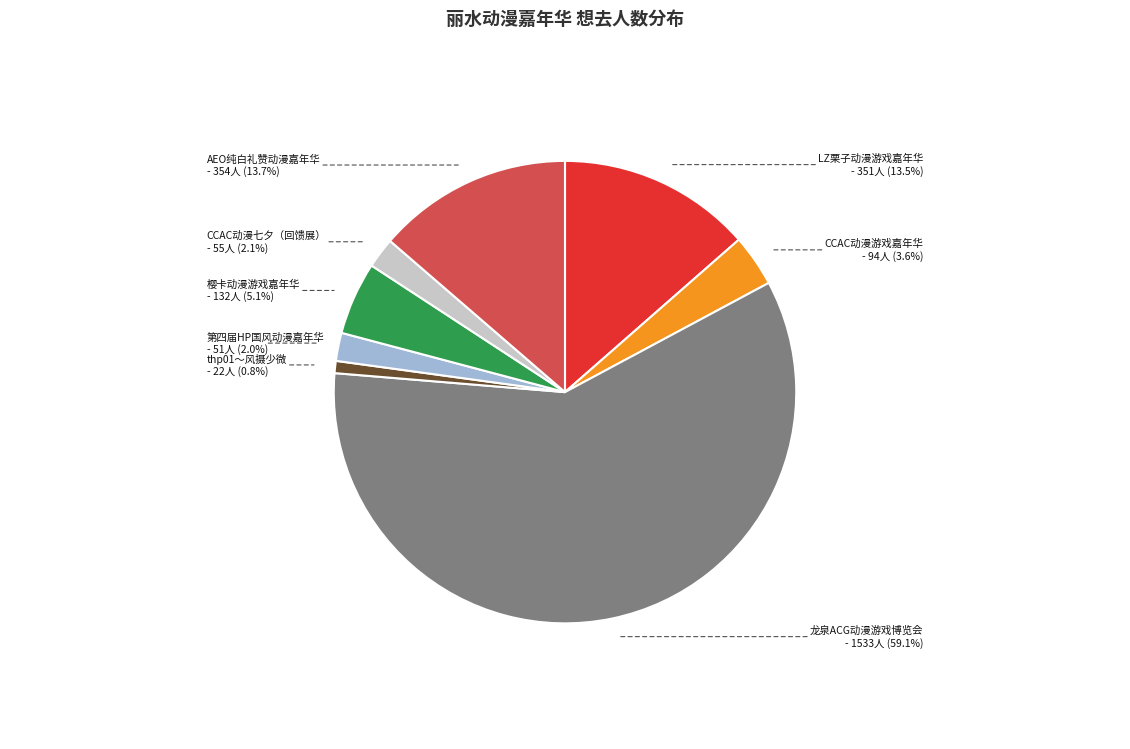

Does any single category account for the majority?

Yes